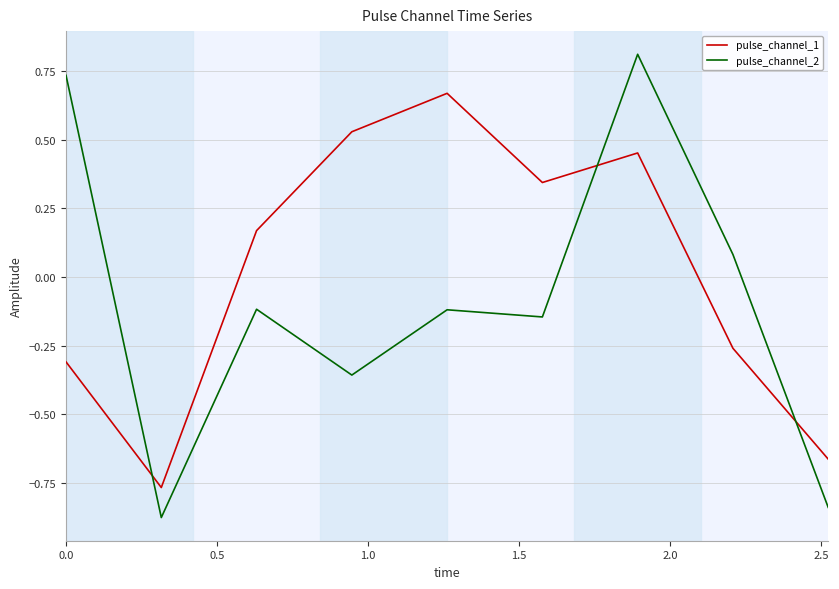

Is this an area chart (filled region under the line)?

No